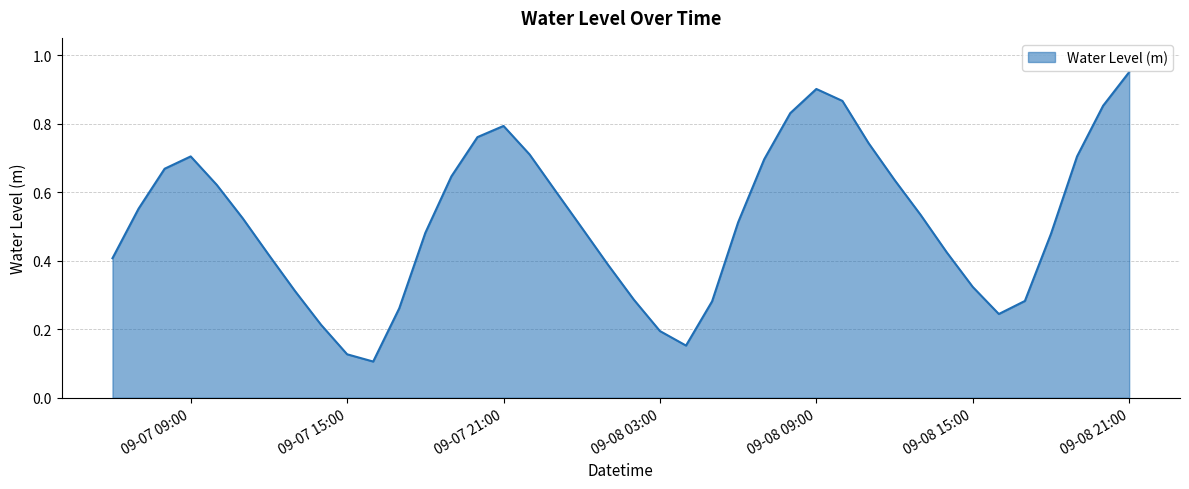

Does the chart have visible grid lines?

Yes